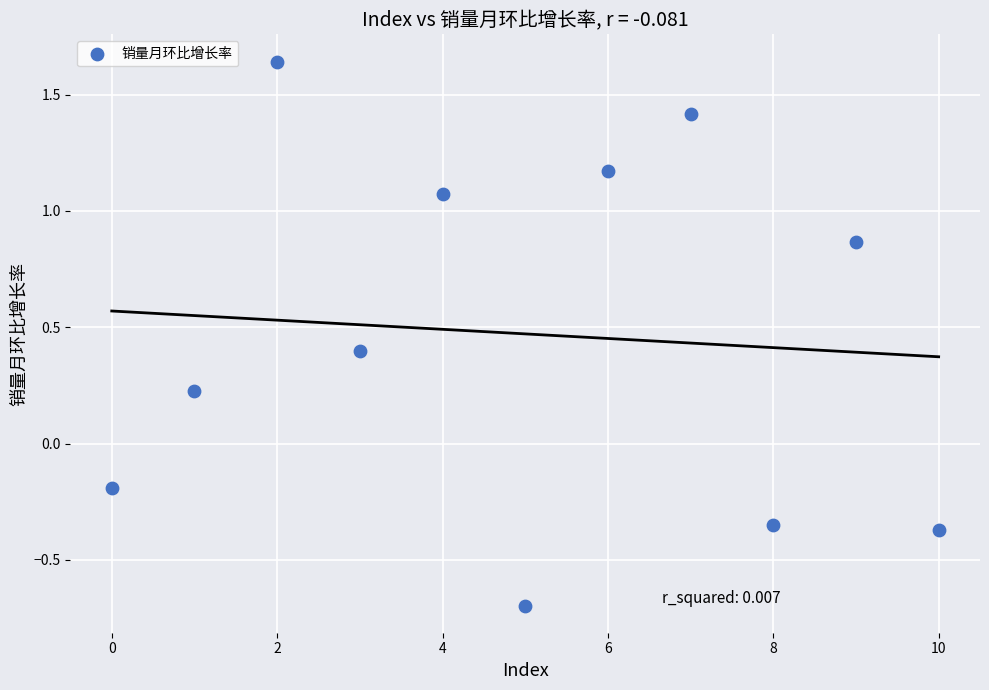

What is the range of Y values (max minus min)?

2.3